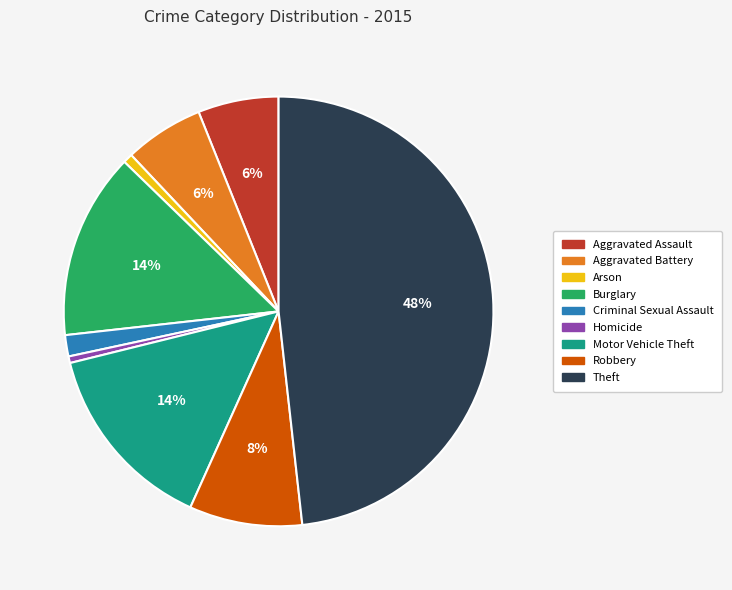

Which category has the biggest portion of the pie?

Theft